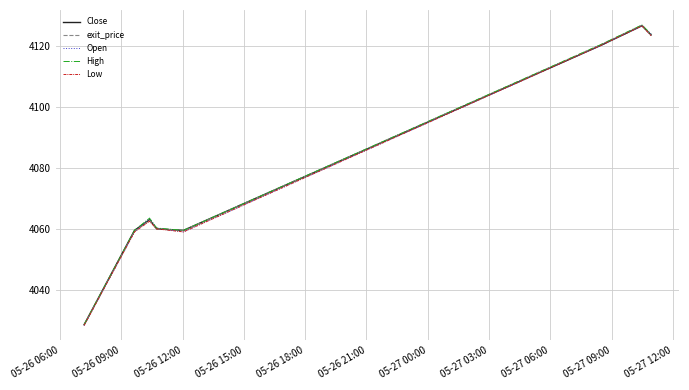

What is the highest value of the High series?

4127.0